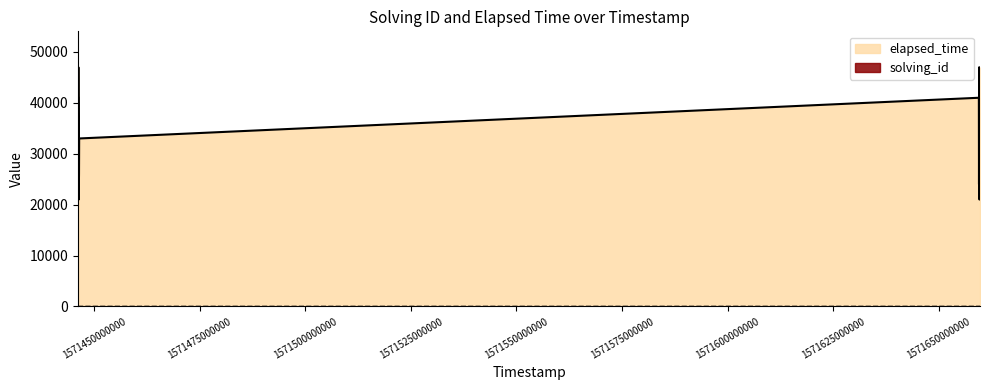

Rank the series by their maximum value, from highest to lowest.

elapsed_time, solving_id